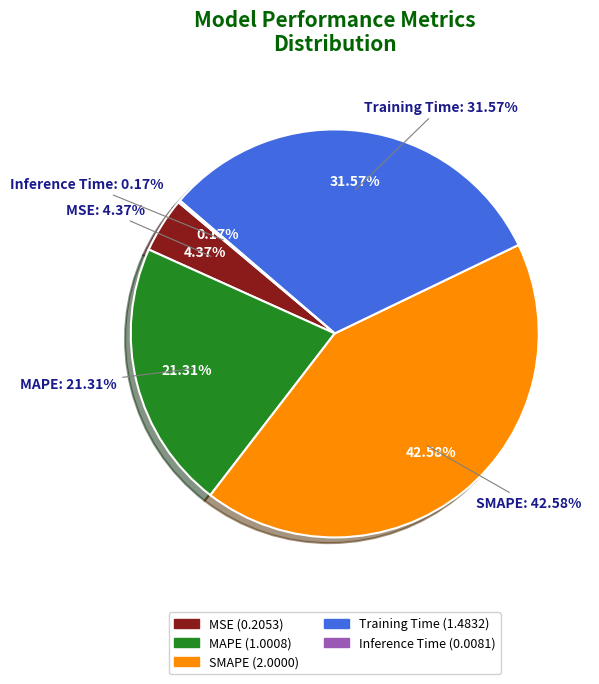

The SMAPE slice represents 36% of the pie. True or false?

False